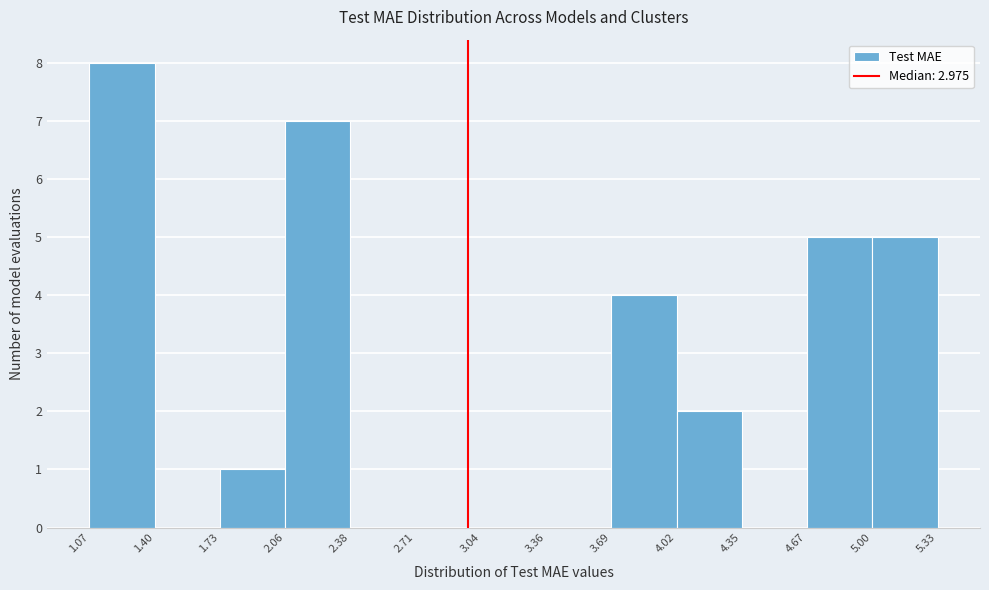

Which range on the x-axis has the tallest bar?

1.07 to 1.40